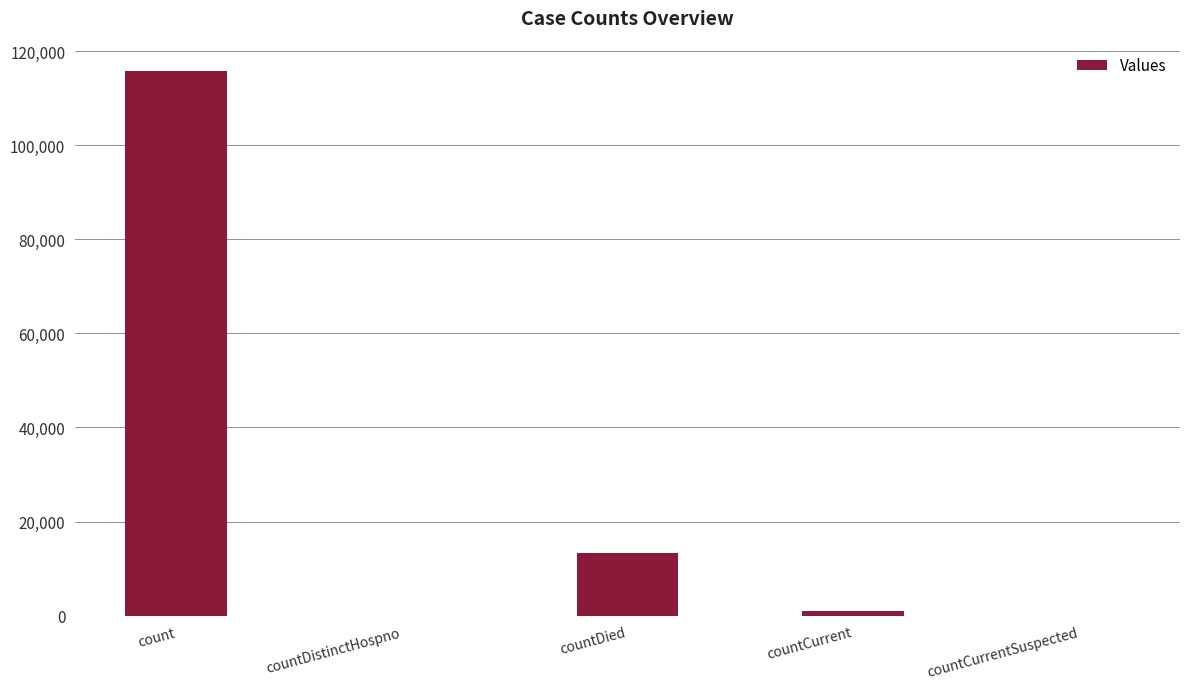

The chart shows a value of -76654 at countCurrentSuspected. True or false?

False